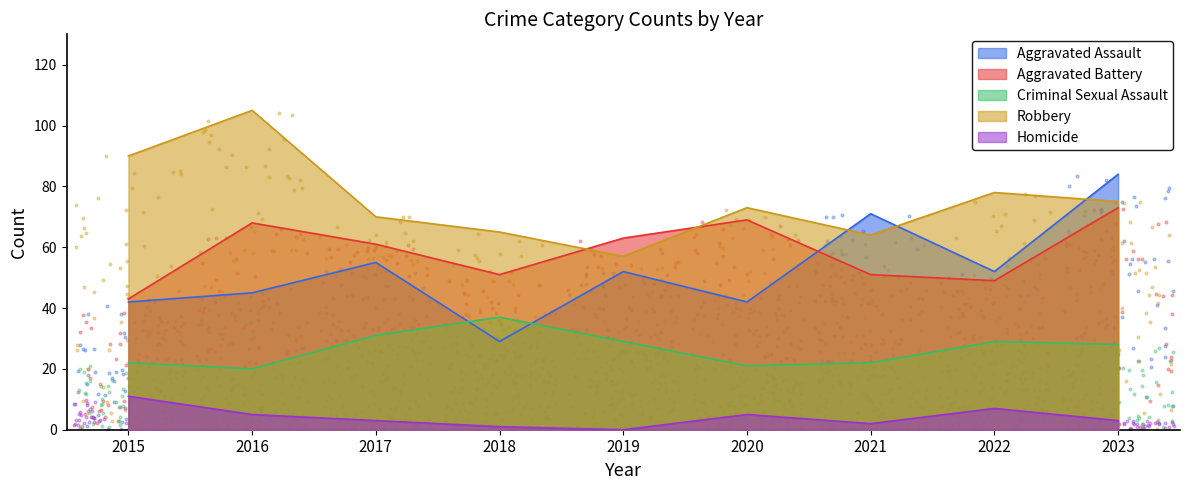

What is the total value across all series at 2022?

215